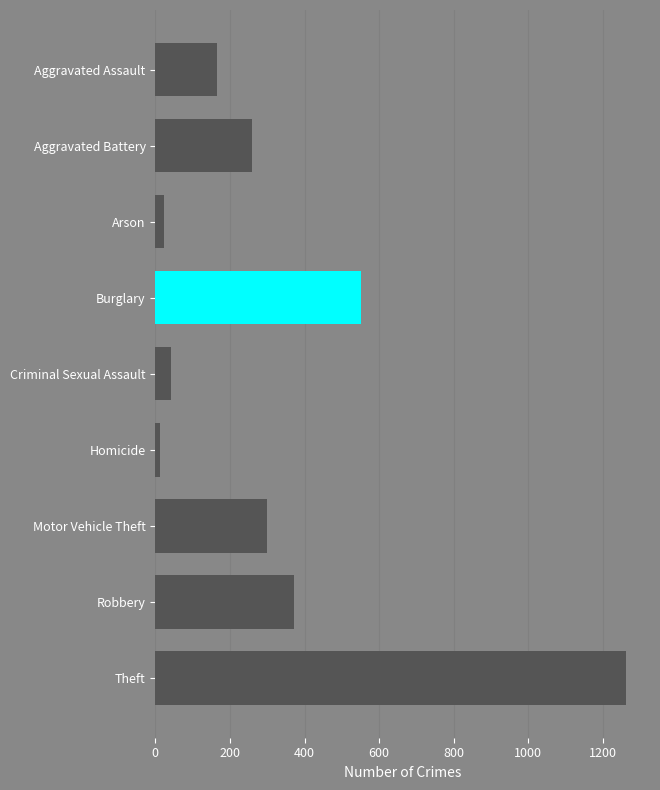

Is it true that the value at Burglary is 552?

True